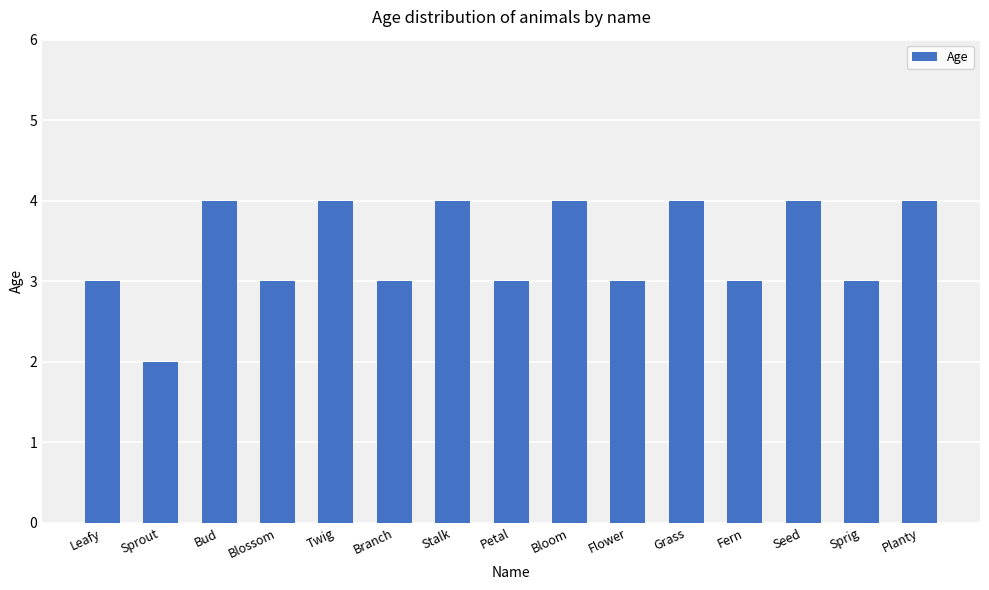

Does the chart contain any negative values?

No